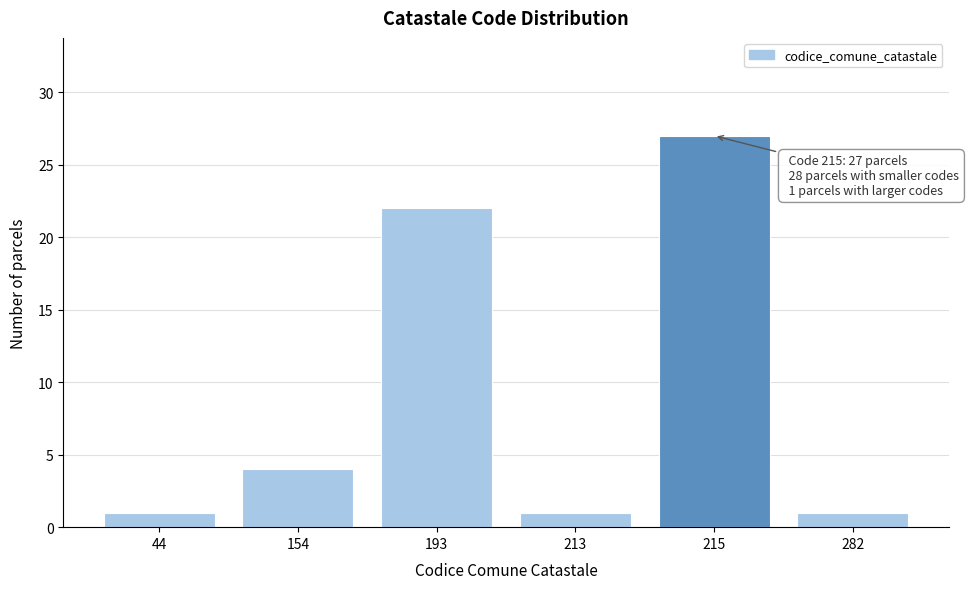

Reading left to right, list all the values displayed in this chart.

44=1	154=4	193=22	213=1	215=27	282=1